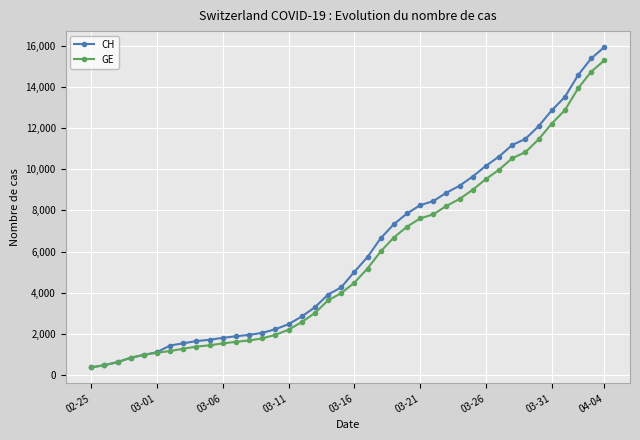

What is the value of the CH point at the 27th from the left?

8449